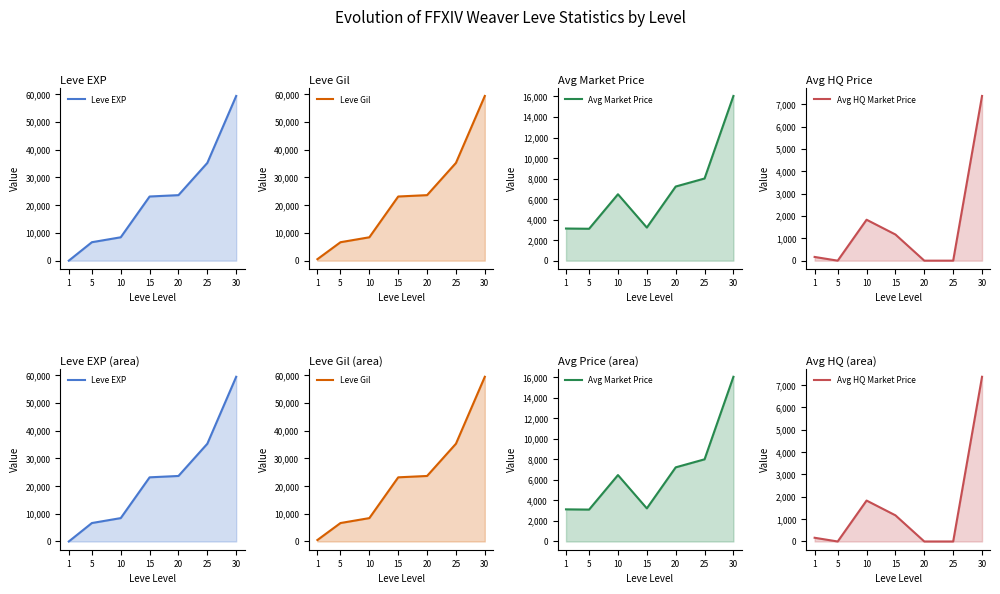

How many values in the Avg HQ Market Price series are below 166?

3